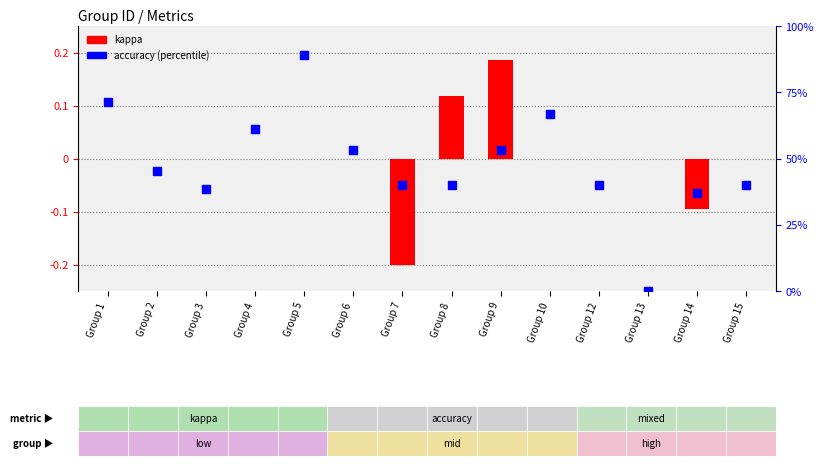

Which series has the widest spread of Y values?

accuracy